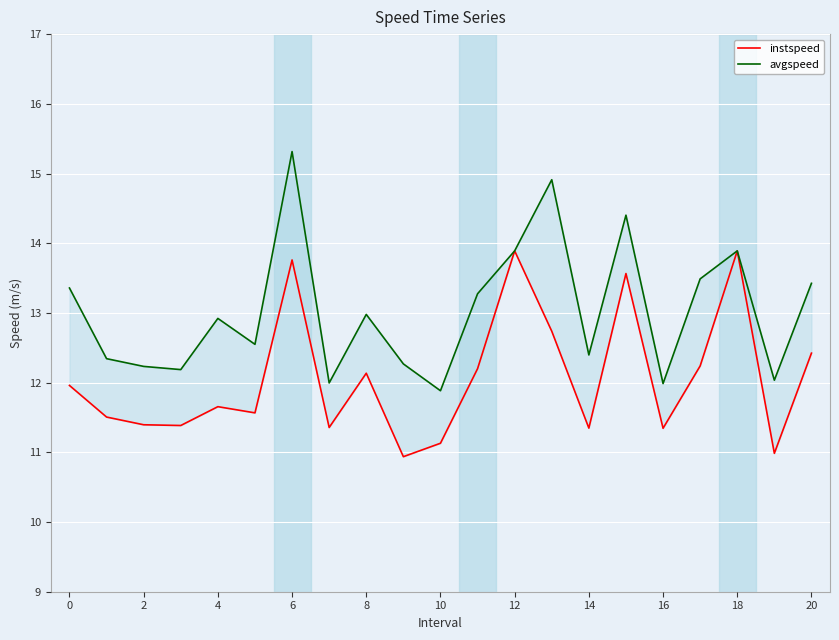

Which has a higher value, 13 or 2?

13